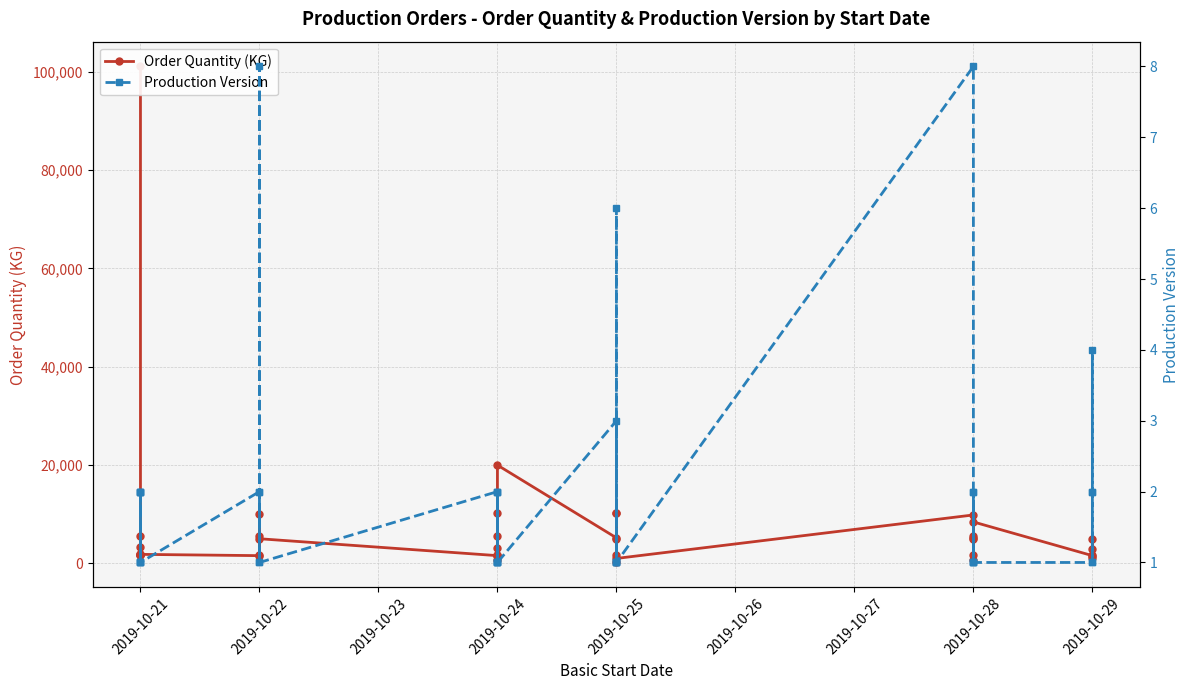

How many interior local peaks does the Order Quantity (KG) series have?

14